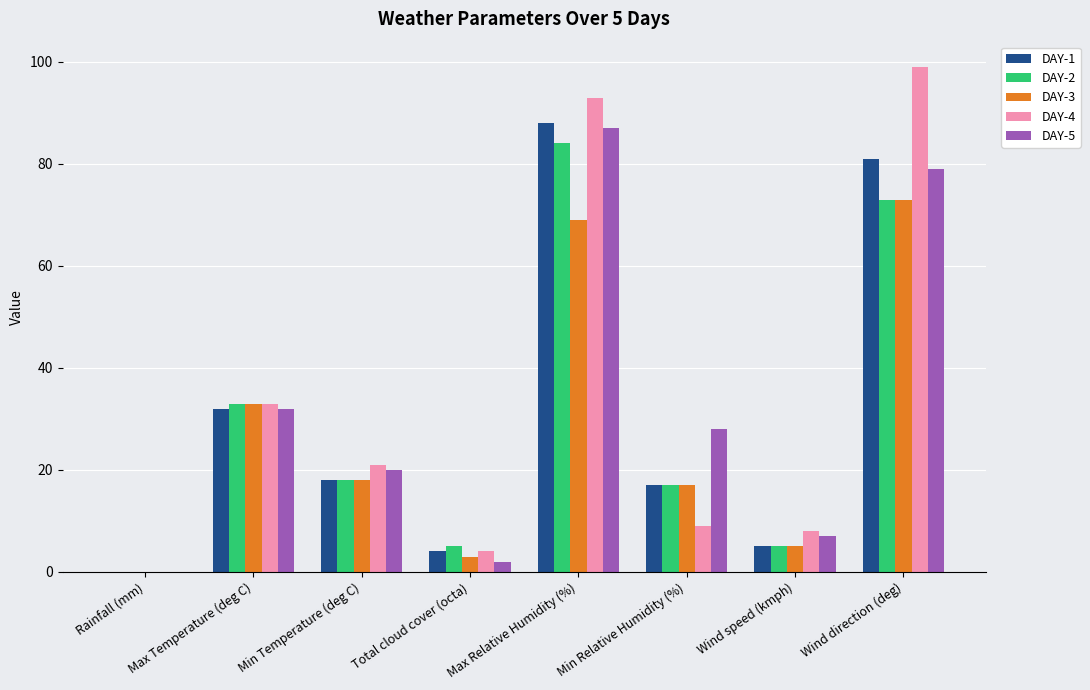

At which label does DAY-2 first exceed 18?

Max Temperature (deg C)